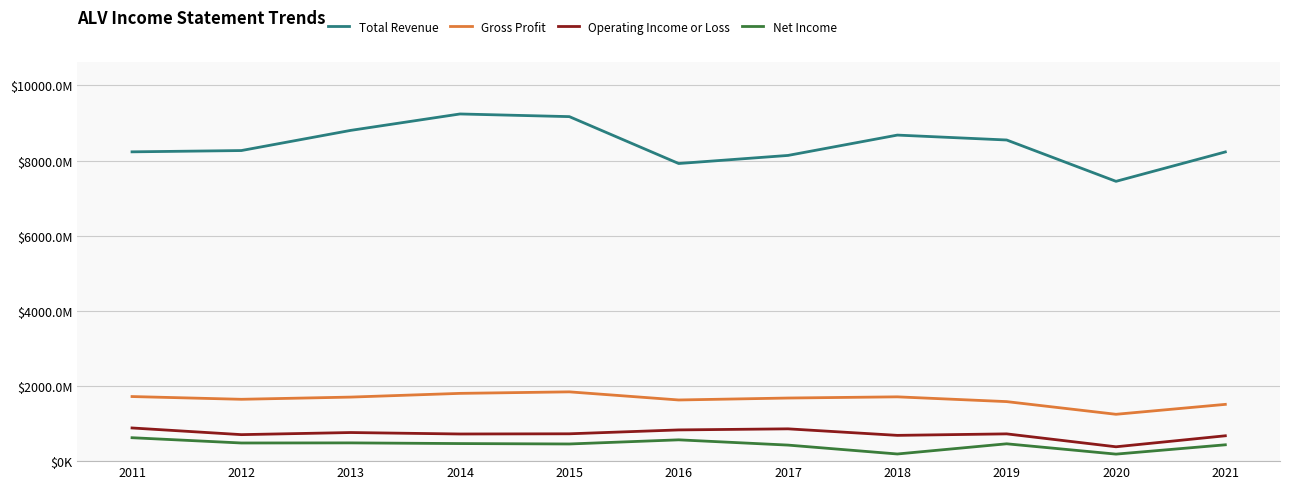

Does the chart have visible grid lines?

Yes